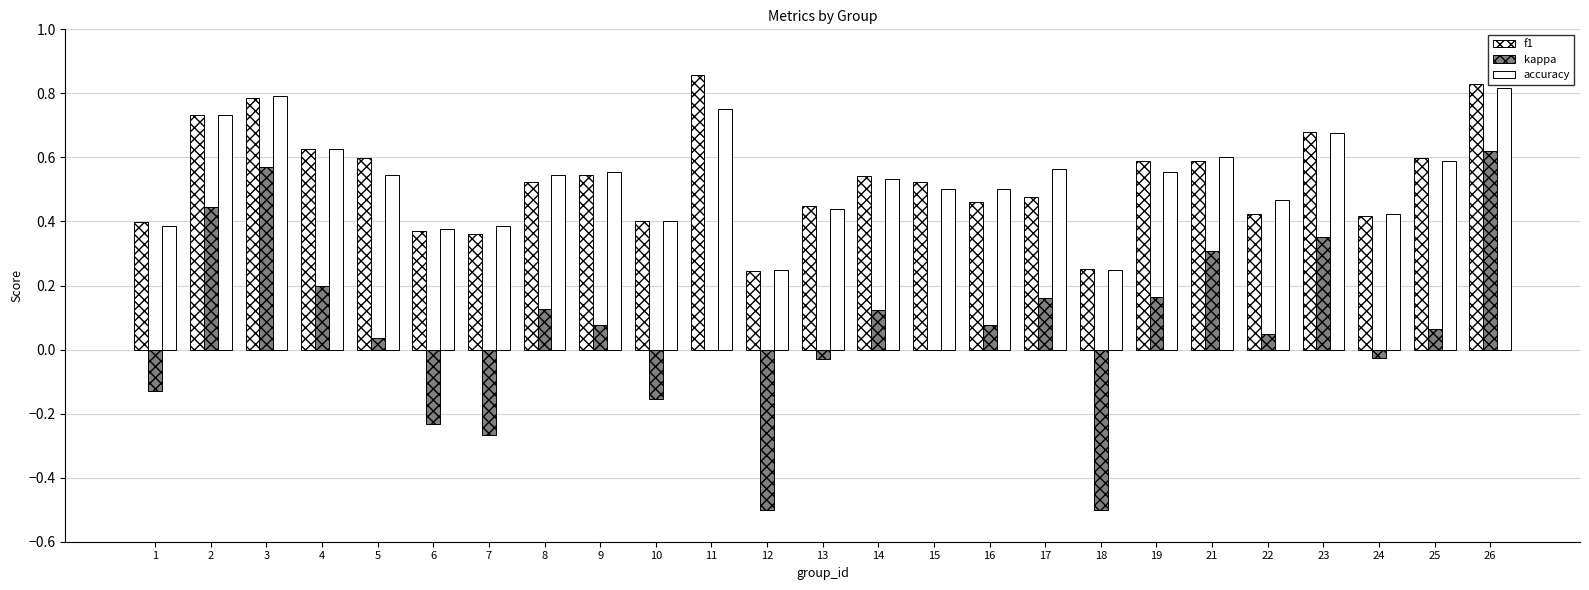

Are the bars horizontal?

No